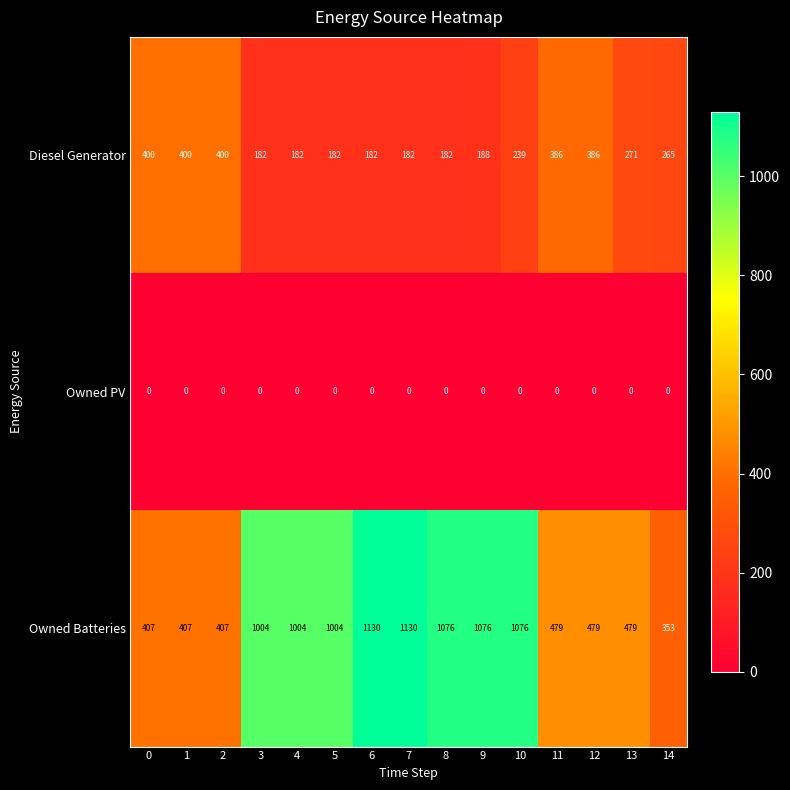

Rank the series by their maximum value, from highest to lowest.

Owned Batteries, Diesel Generator, Owned PV